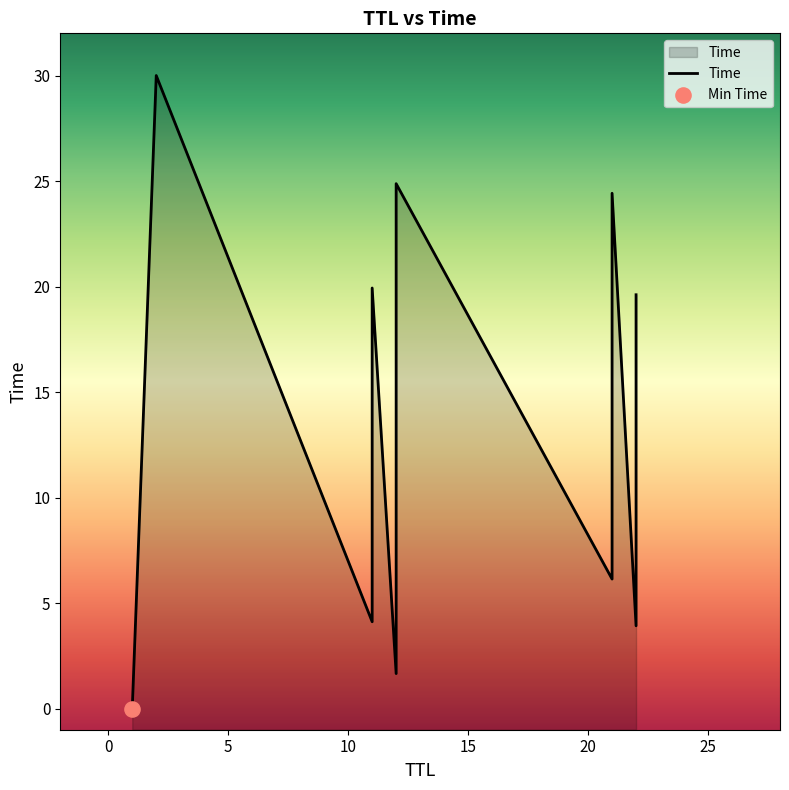

Approximately how many times larger is the value at 21 compared to 11?

1.5